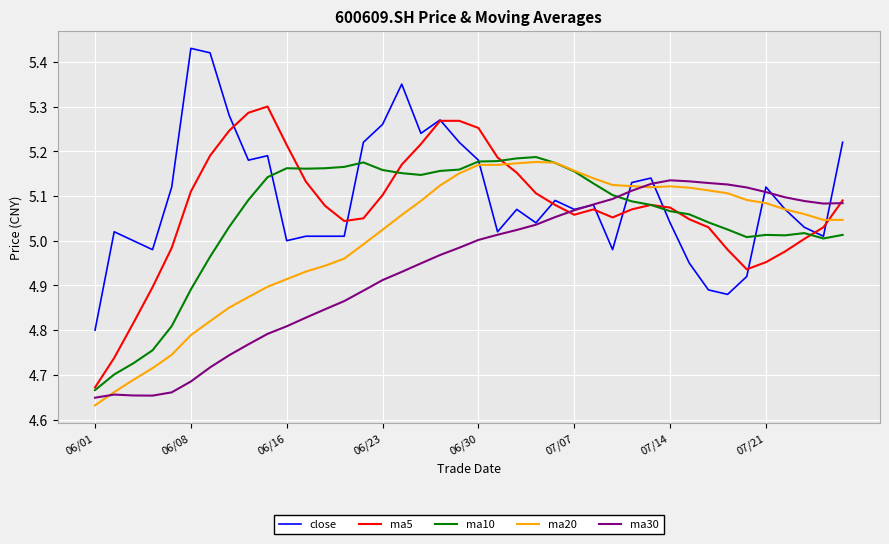

Which category has the lowest value in the close series?

06/01